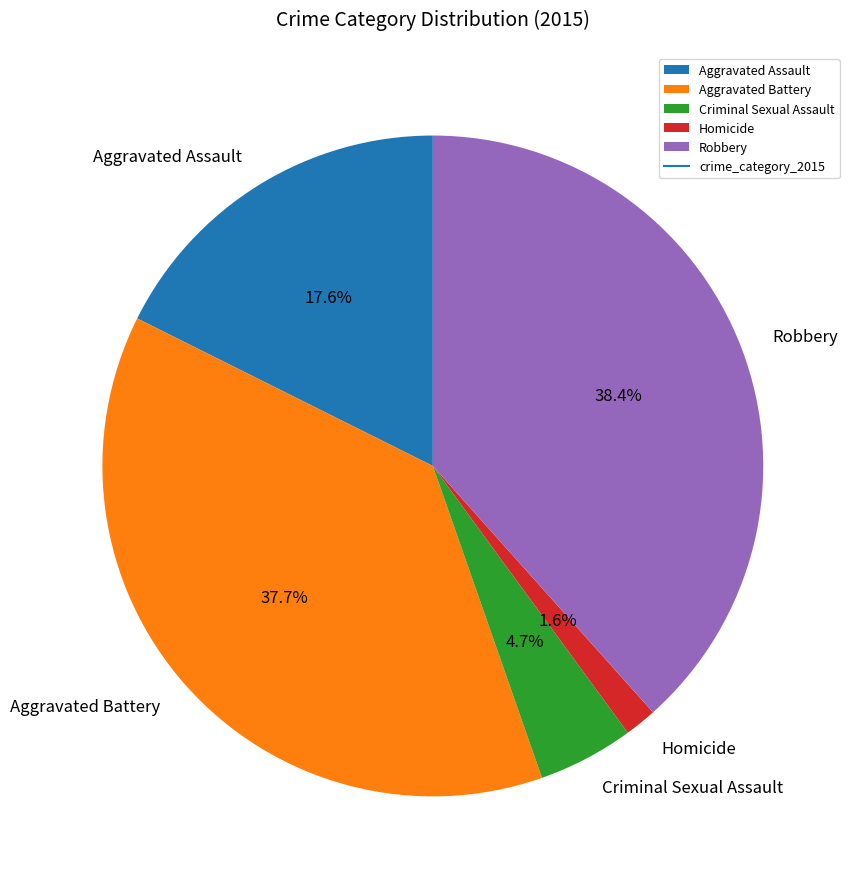

Which slice is the largest?

Robbery